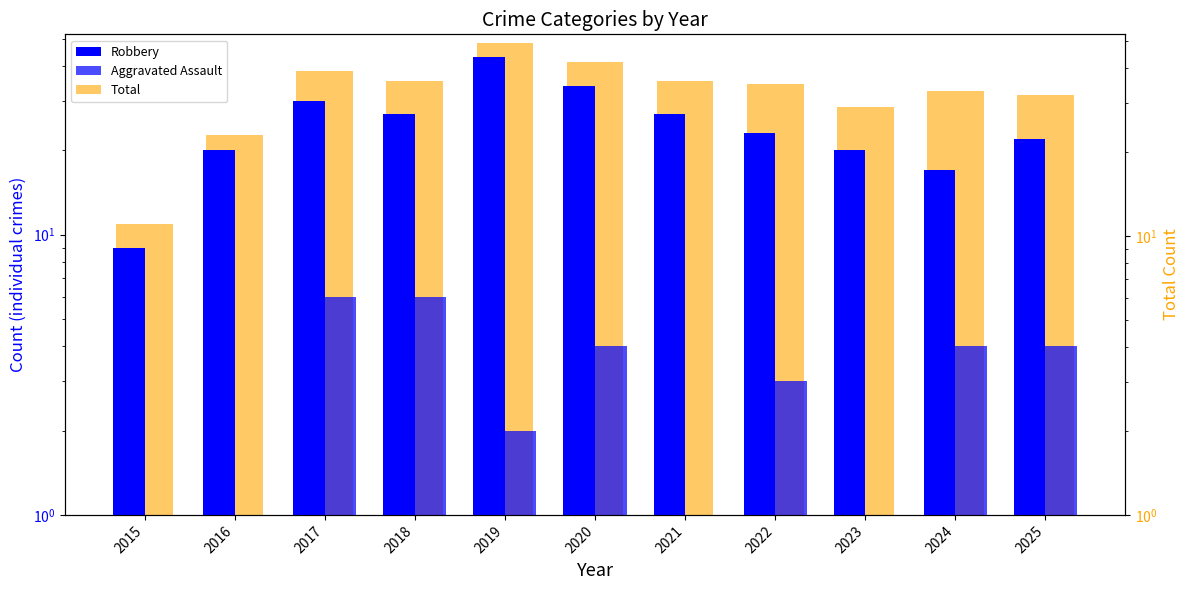

What is the sum of all Robbery values?

272